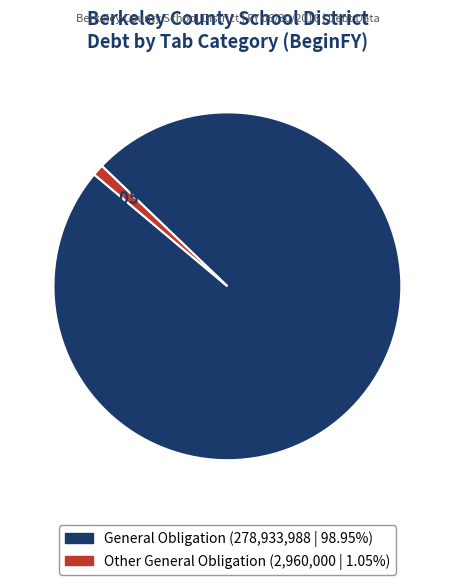

Does any single category account for the majority?

Yes